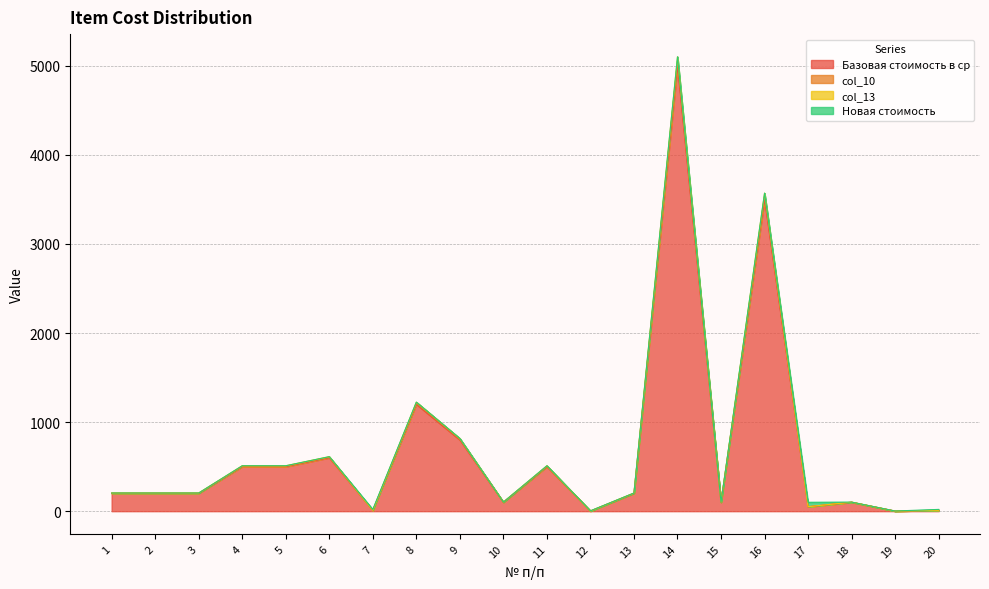

What is the average value of the col_10 series?

702